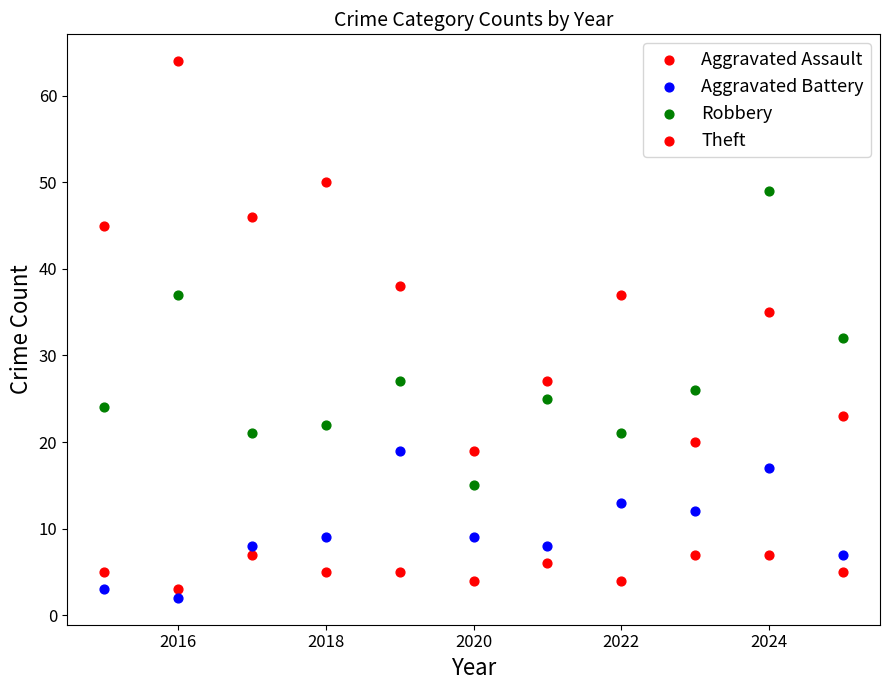

Count the number of points in this scatter plot.

44